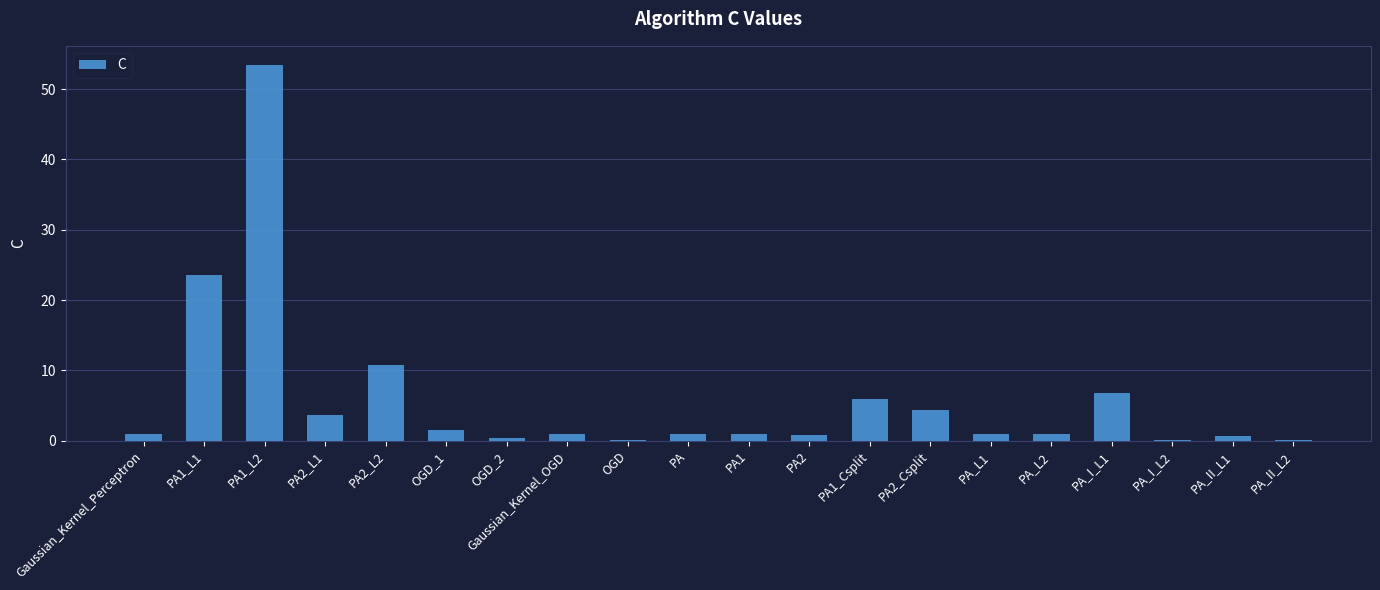

The chart shows a value of 0.1 at PA_II_L2. True or false?

True